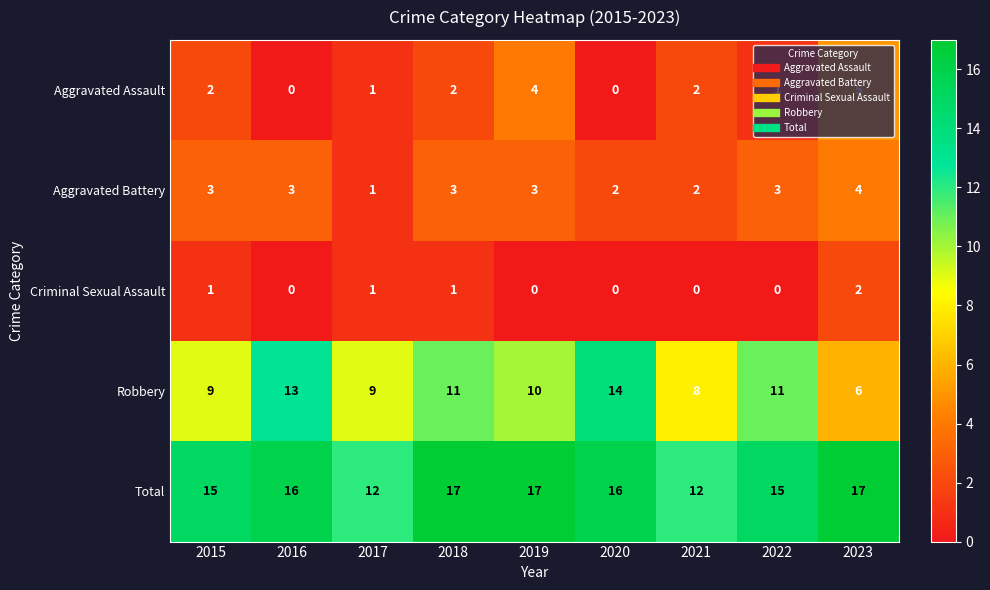

True or false: Aggravated Battery has a value of 7 at 2023.

False